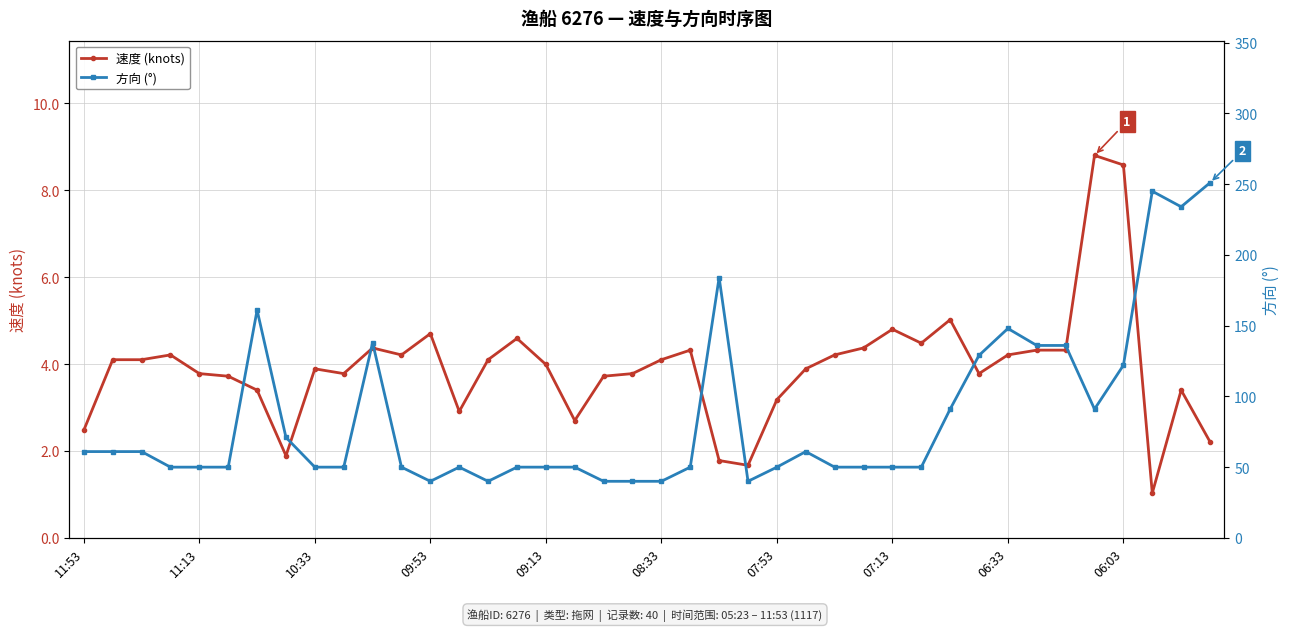

True or false: 速度 (knots) and 方向 (°) intersect in this chart.

False